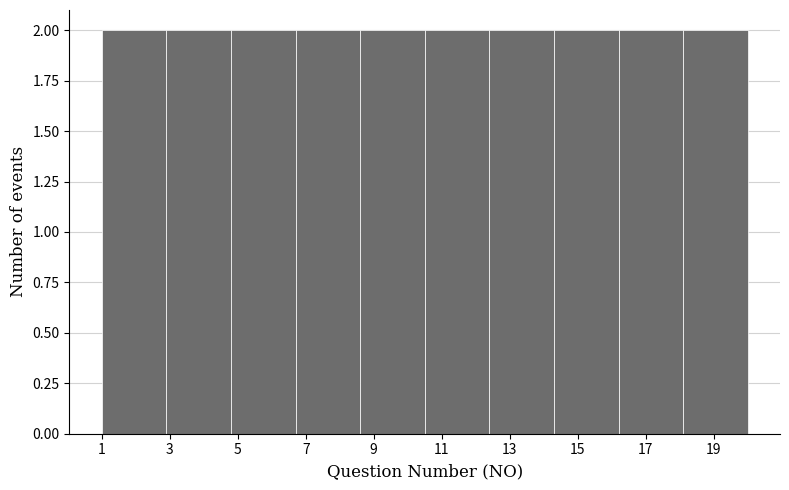

Reading left to right, list every bar in this chart as the range it spans on the x-axis followed by its height. Neither the bar edges nor the heights are printed on the chart, so give them approximately, as read against the axes.

1.0 to 2.9: 2
2.9 to 4.8: 2
4.8 to 6.7: 2
6.7 to 8.6: 2
8.6 to 10.5: 2
10.5 to 12.4: 2
12.4 to 14.3: 2
14.3 to 16.2: 2
16.2 to 18.1: 2
18.1 to 20.0: 2